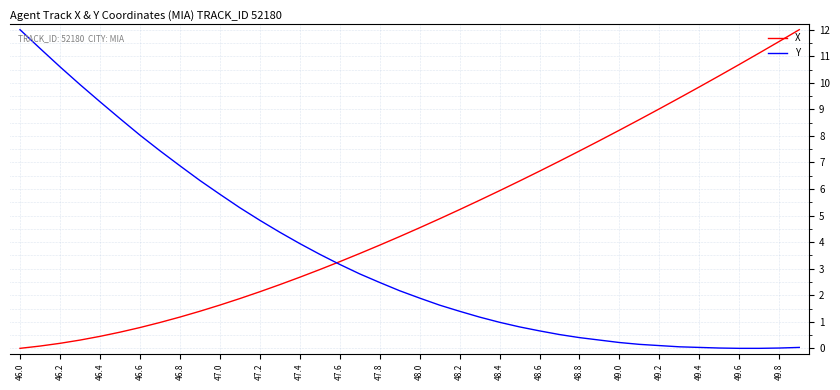

Which series has the largest total across all categories?

X